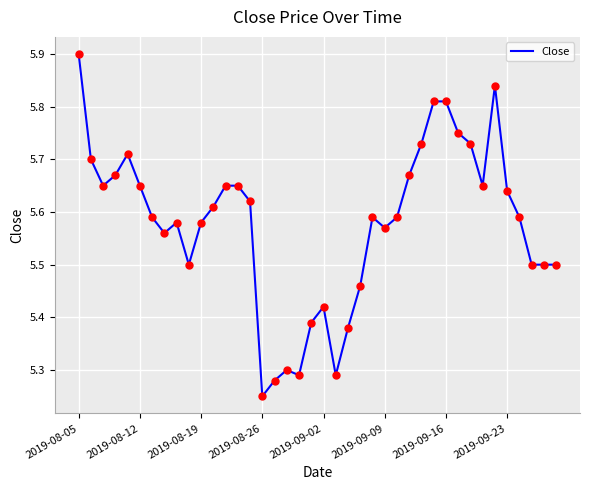

What is the greatest value displayed?

5.9